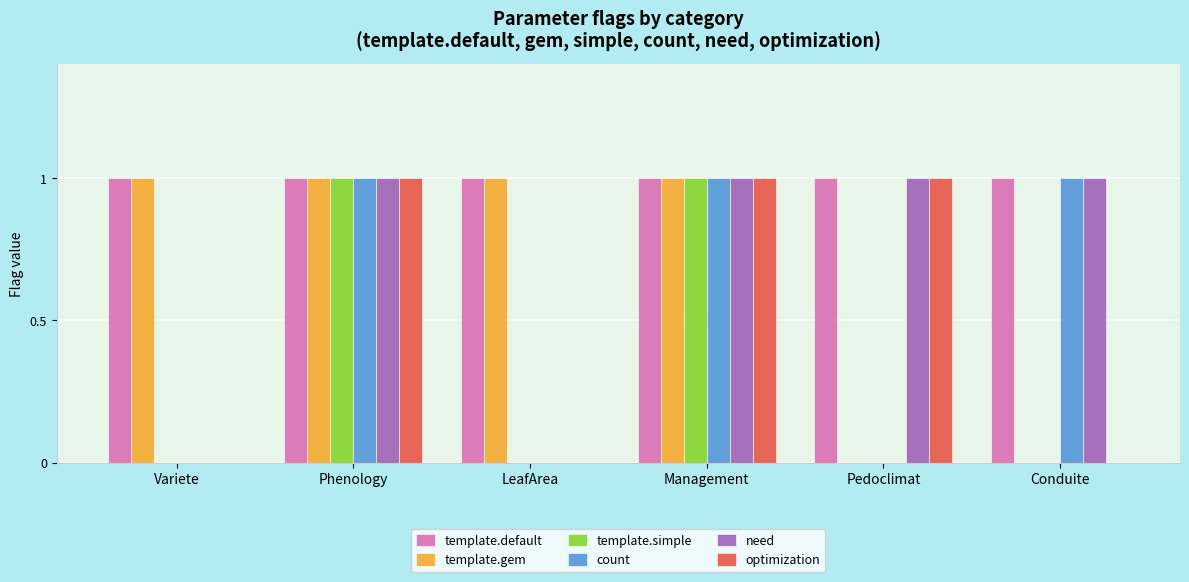

What is the difference between the need values at LeafArea and Pedoclimat?

1